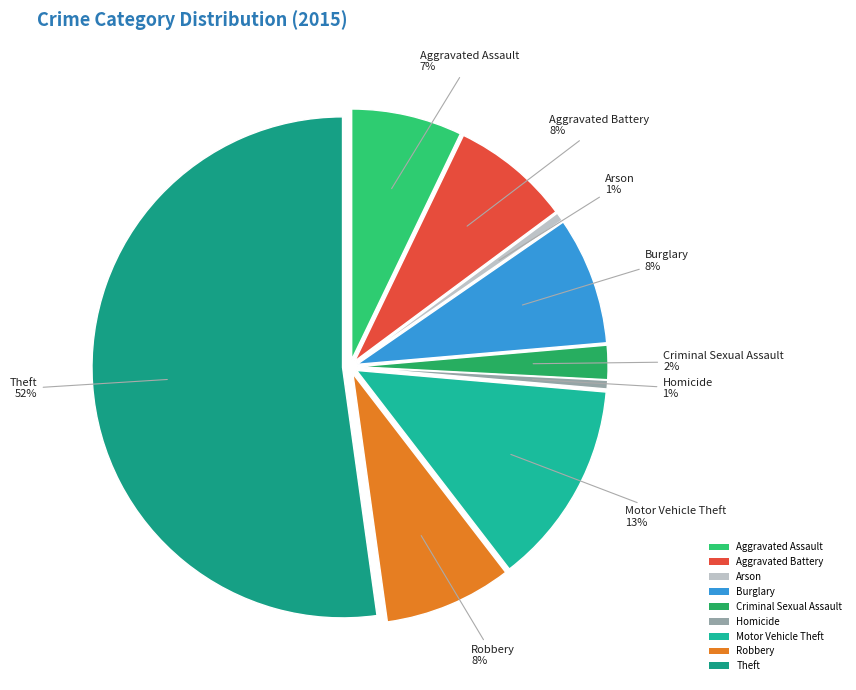

Rank the categories by value from highest to lowest.

Theft, Motor Vehicle Theft, Burglary, Robbery, Aggravated Battery, Aggravated Assault, Criminal Sexual Assault, Arson, Homicide